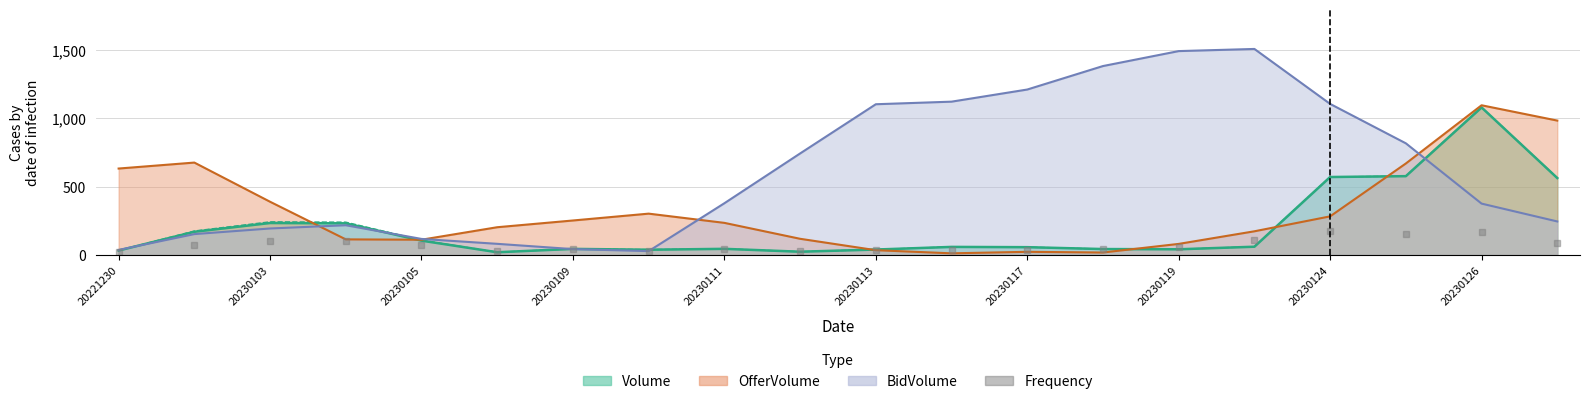

Is it true that the value at 20230124 is 173.4?

True